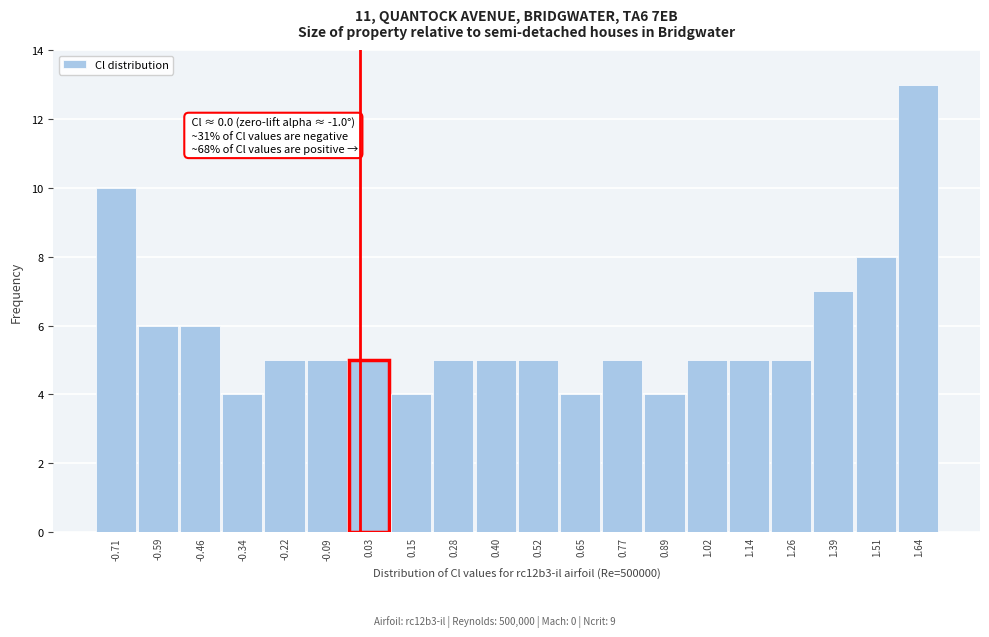

Which range on the x-axis has the tallest bar?

1.58 to 1.70